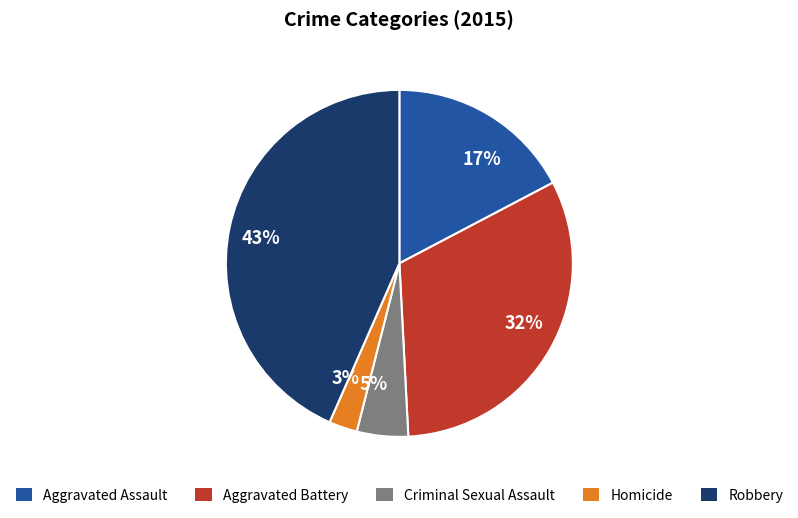

What is the ratio of the value at Robbery to the value at Aggravated Assault?

2.5